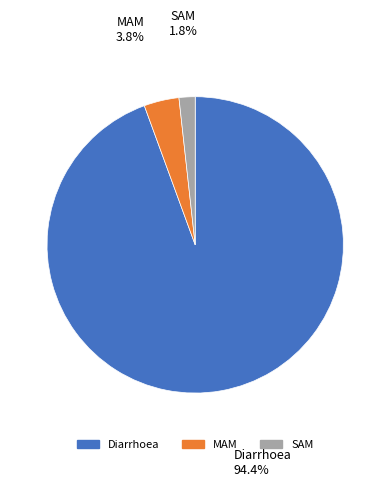

What is the largest slice in the pie chart?

Diarrhoea